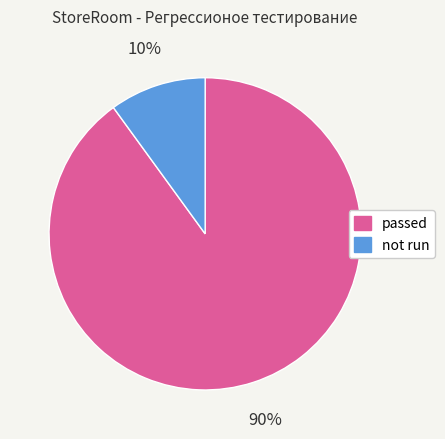

What is the ratio of the value at not run to the value at passed?

0.1